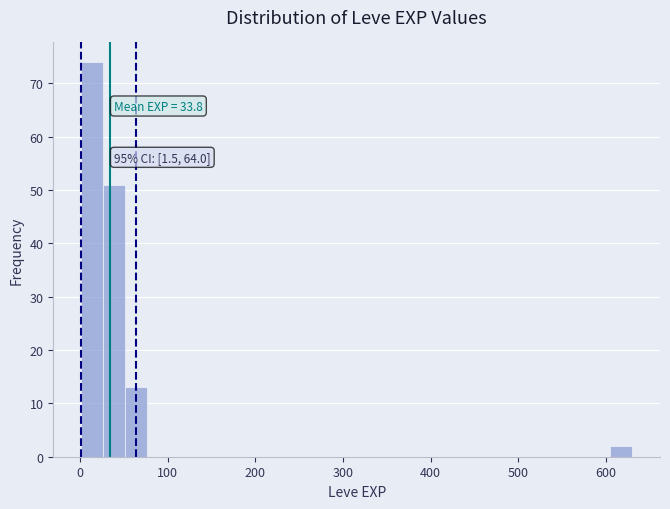

Read against the x-axis, roughly where is the centre of the tallest bar?

10